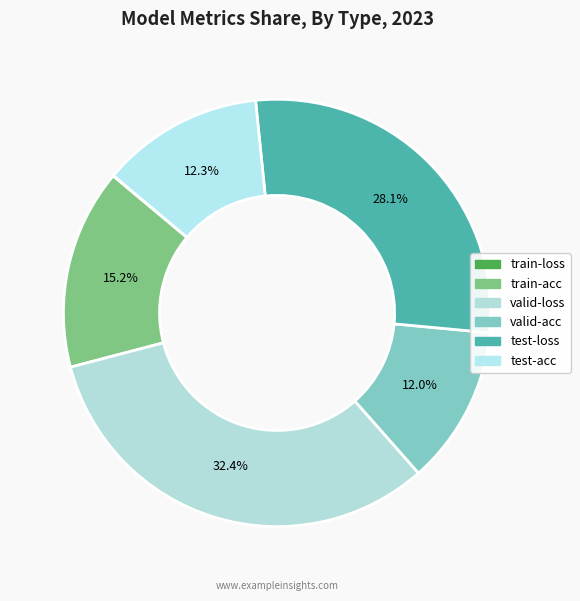

How many segments does this pie chart have?

6